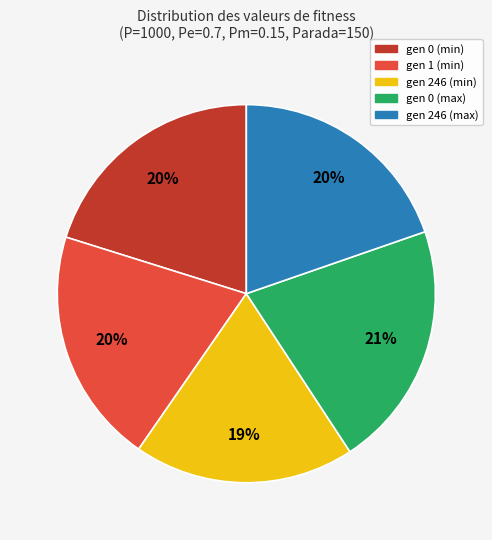

Count the number of slices in the pie.

5